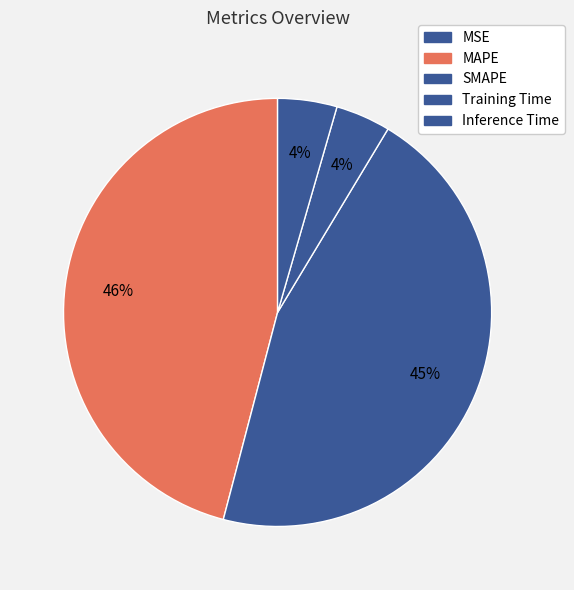

The Inference Time slice represents 18% of the pie. True or false?

False